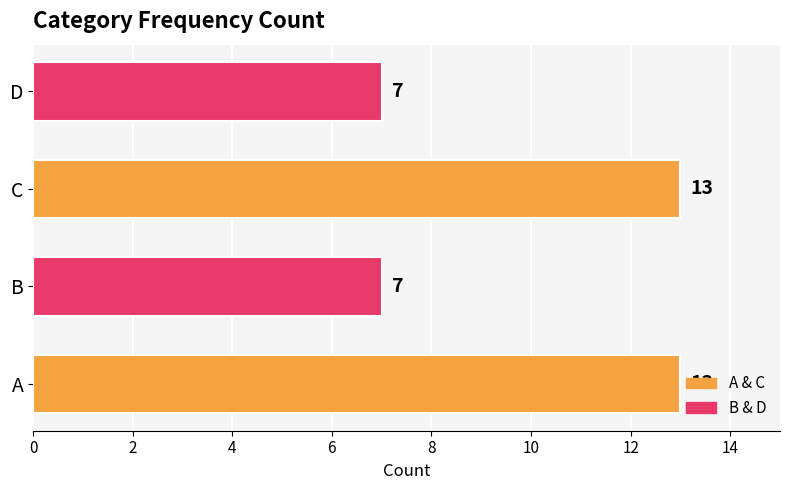

What is the minimum value shown in the chart?

7